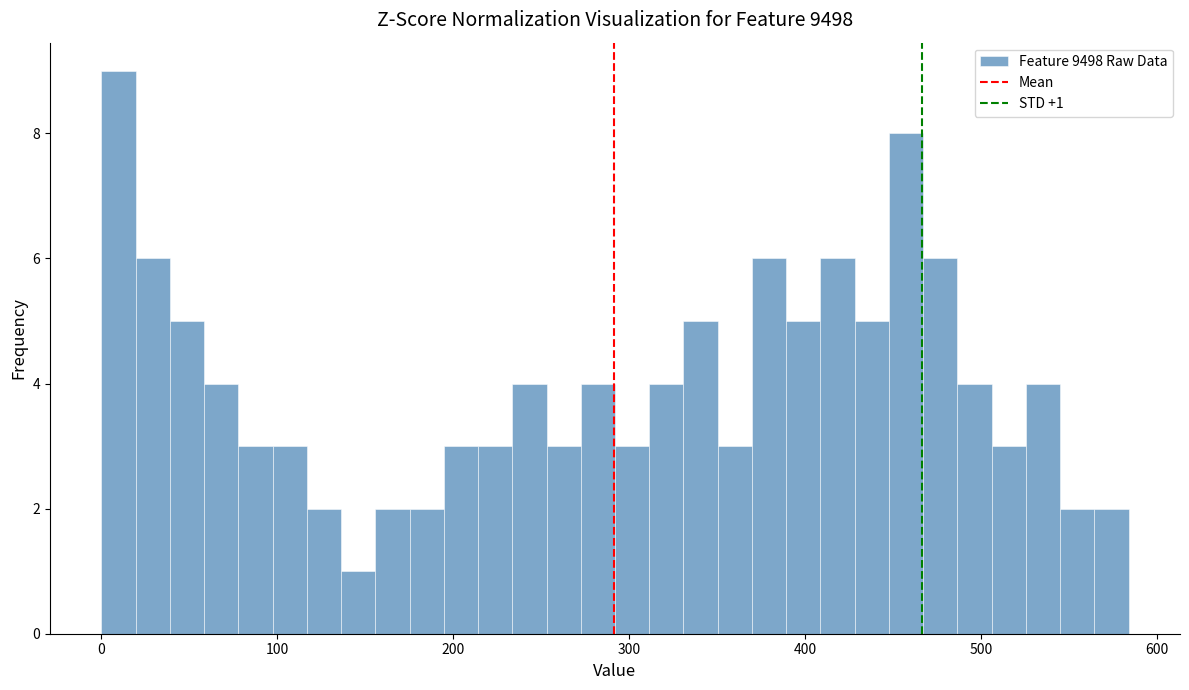

Read against the x-axis, roughly where is the centre of the tallest bar?

10